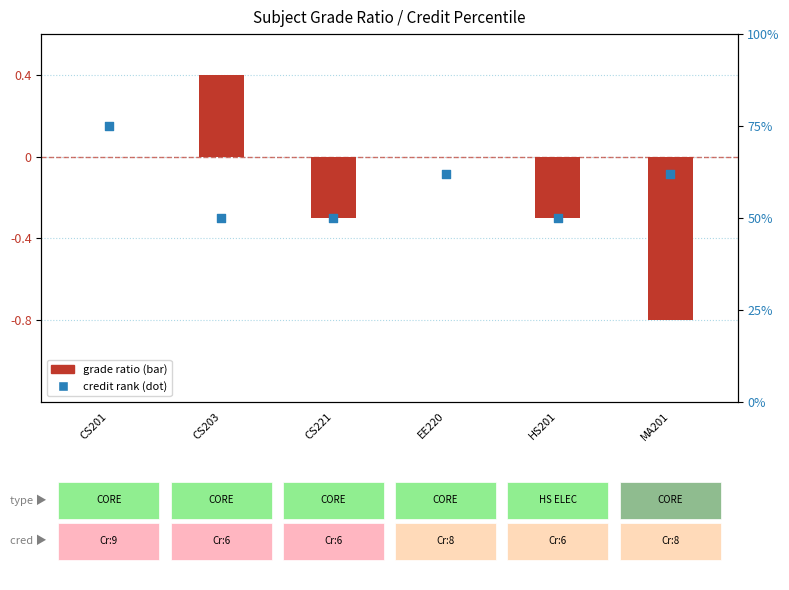

At which category is the sum across all series the highest?

CS203